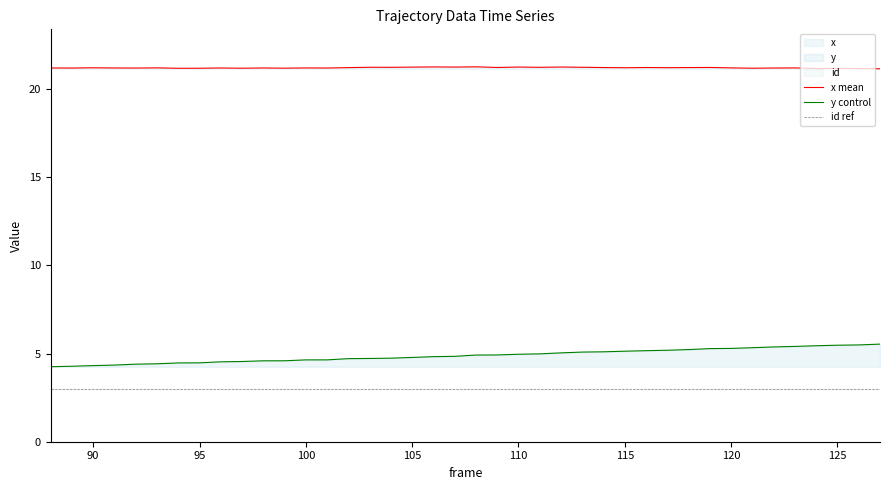

True or false: id ref and y control cross at least once.

False